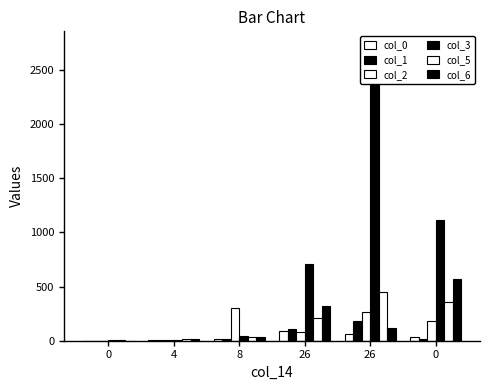

Read the col_5 value at 26, to the nearest 50.

200